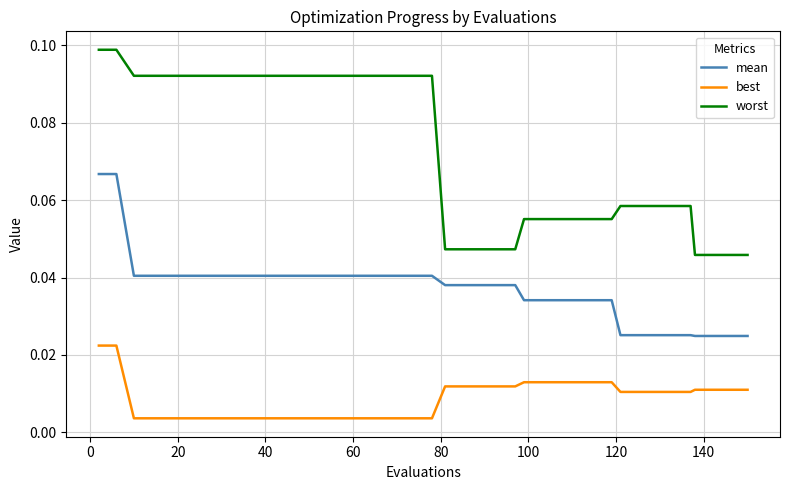

True or false: worst and mean intersect in this chart.

False